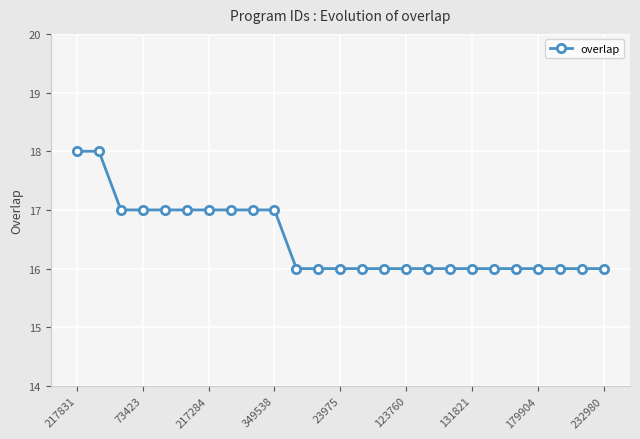

What is the value of the 12th point from the left?

16